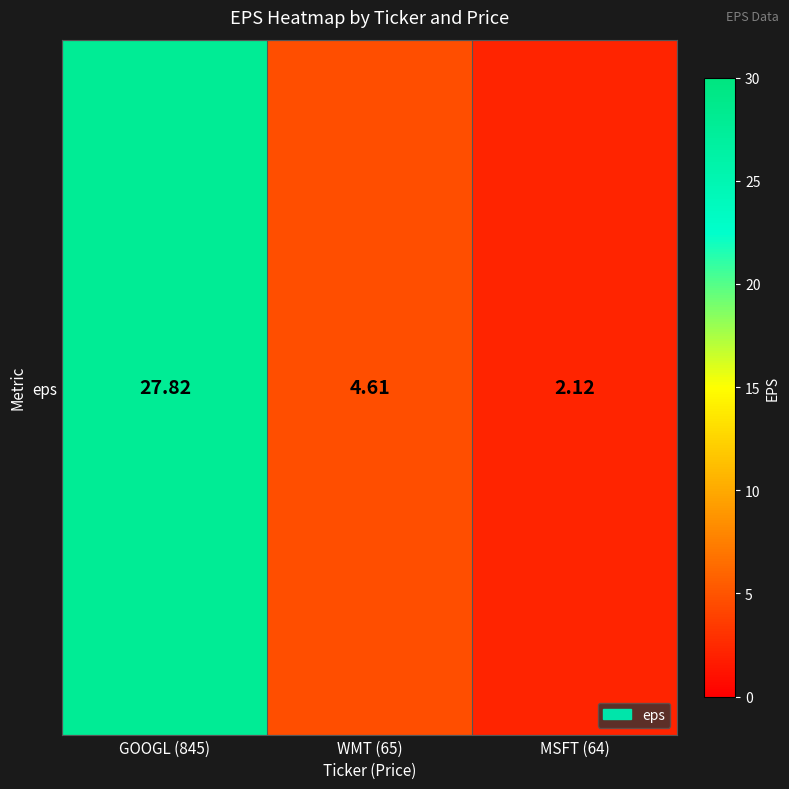

Is it true that the value at MSFT (64) is 0.5?

False